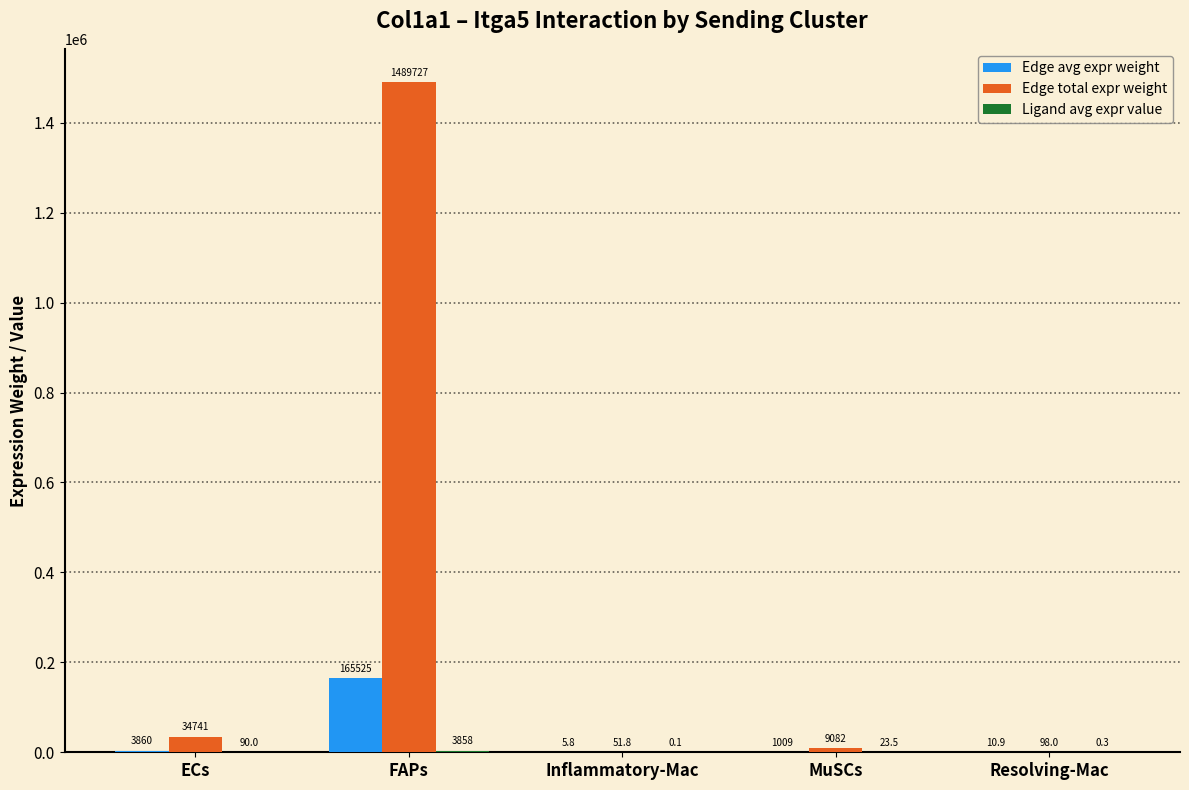

Is it true that Edge total expr weight equals 34741.0 at ECs?

True